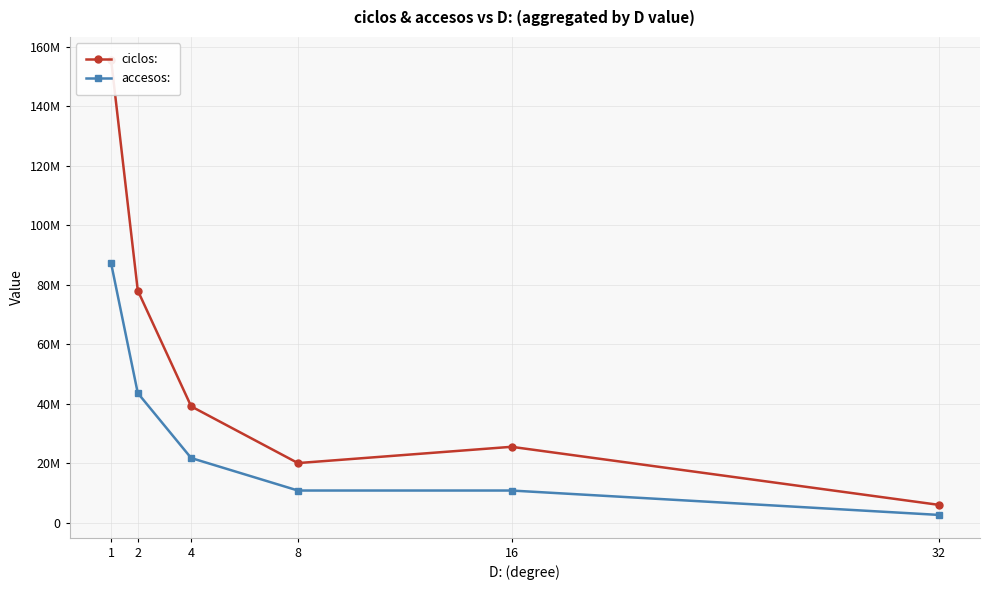

What is the value of the accesos: point at the 6th from the left?

2723840